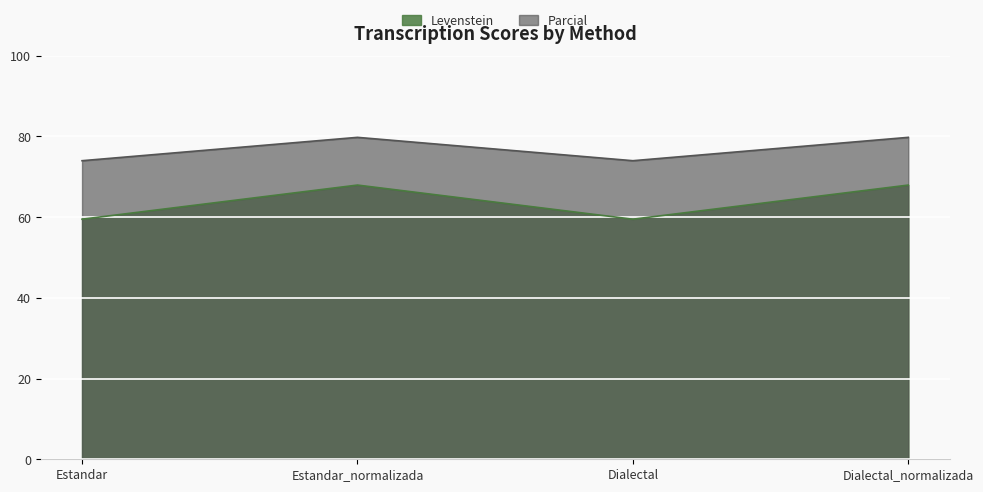

What is the total value across all series at Estandar?

133.5